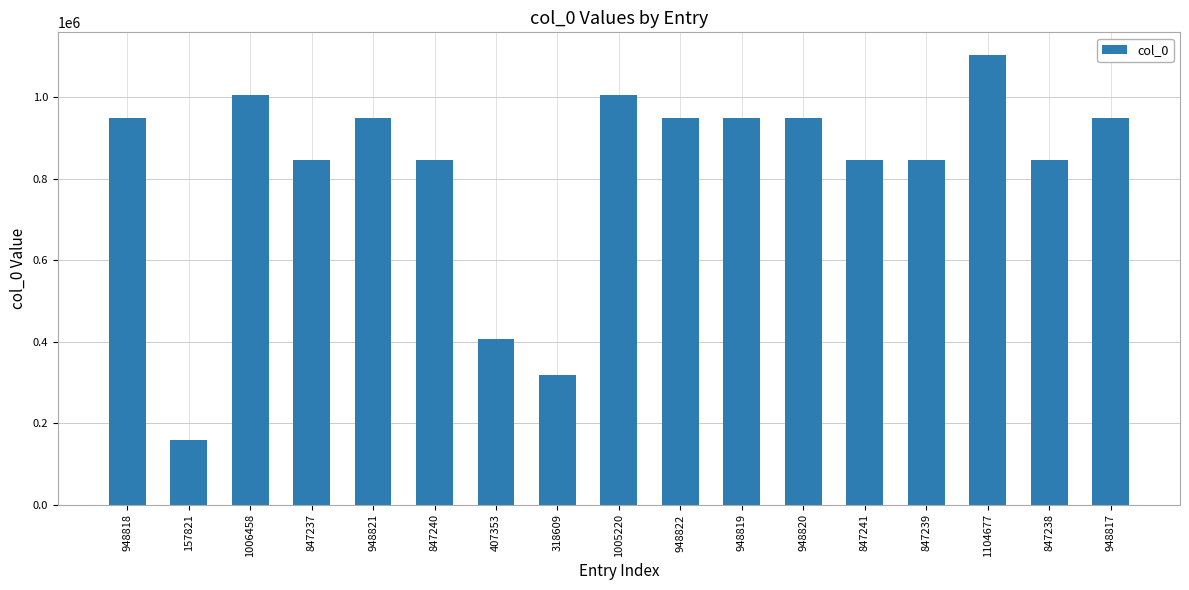

How many distinct data groups are displayed?

1